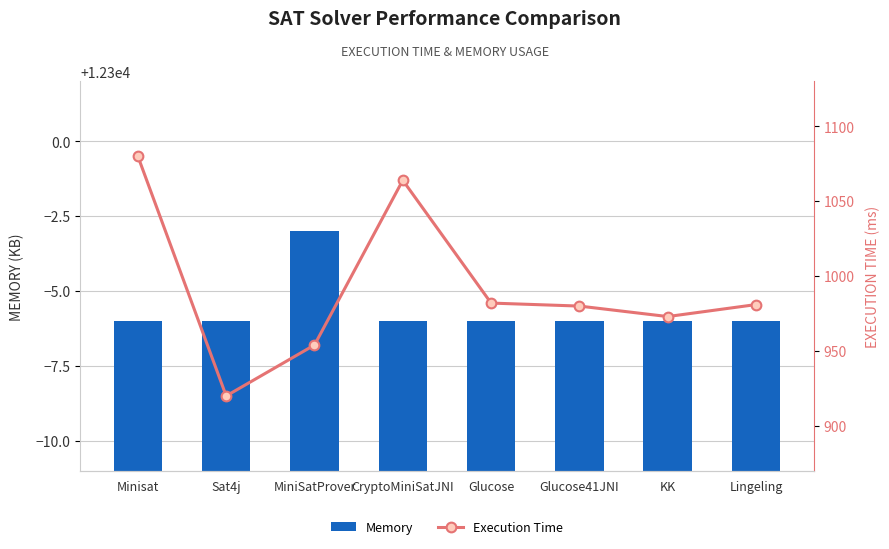

At which label does Execution Time reach its peak?

Minisat